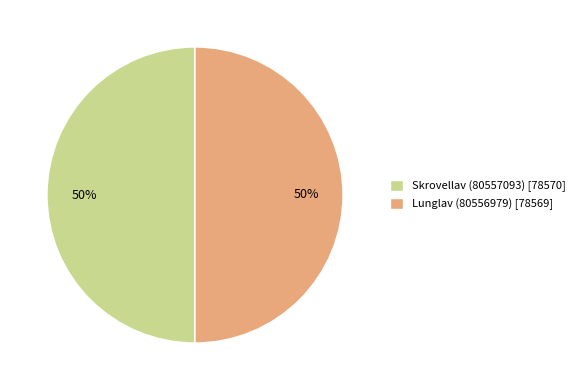

Approximately how many times larger is the value at Skrovellav (80557093) [78570] compared to Lunglav (80556979) [78569]?

1.0